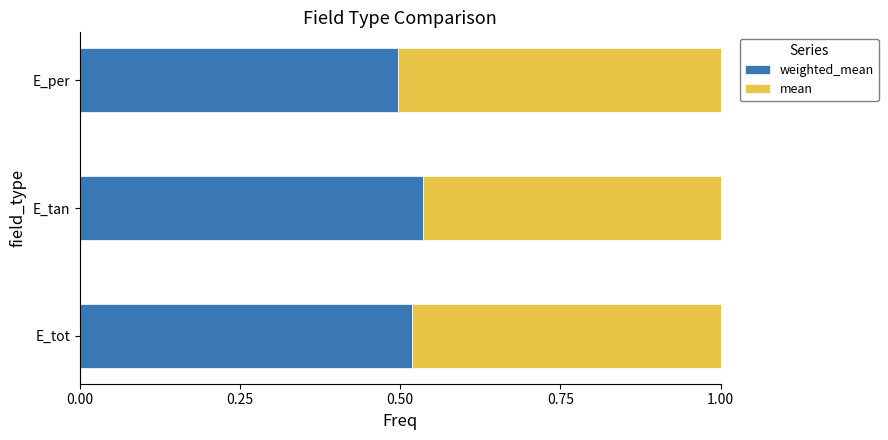

What is the total value across all series at E_tot?

1.0